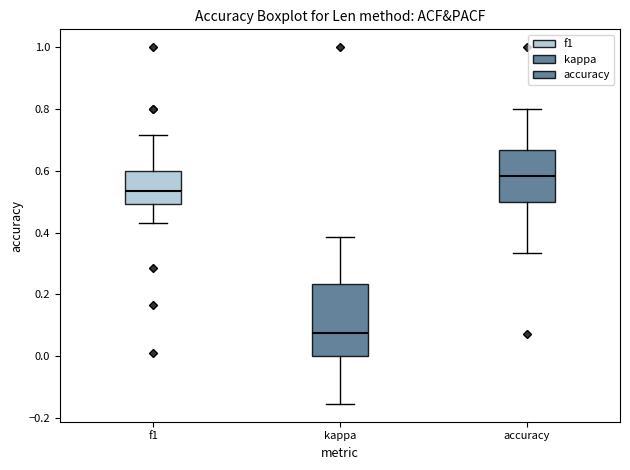

Where does the median line of the box for f1 sit on the y-axis? The values are not printed on the chart, so give them approximately, as read against the axis.

0.54